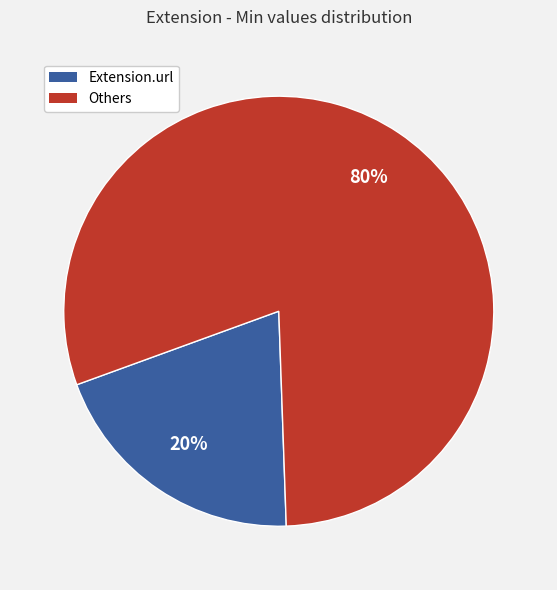

To the nearest percent, what is the difference between the largest and smallest slice percentages?

60%